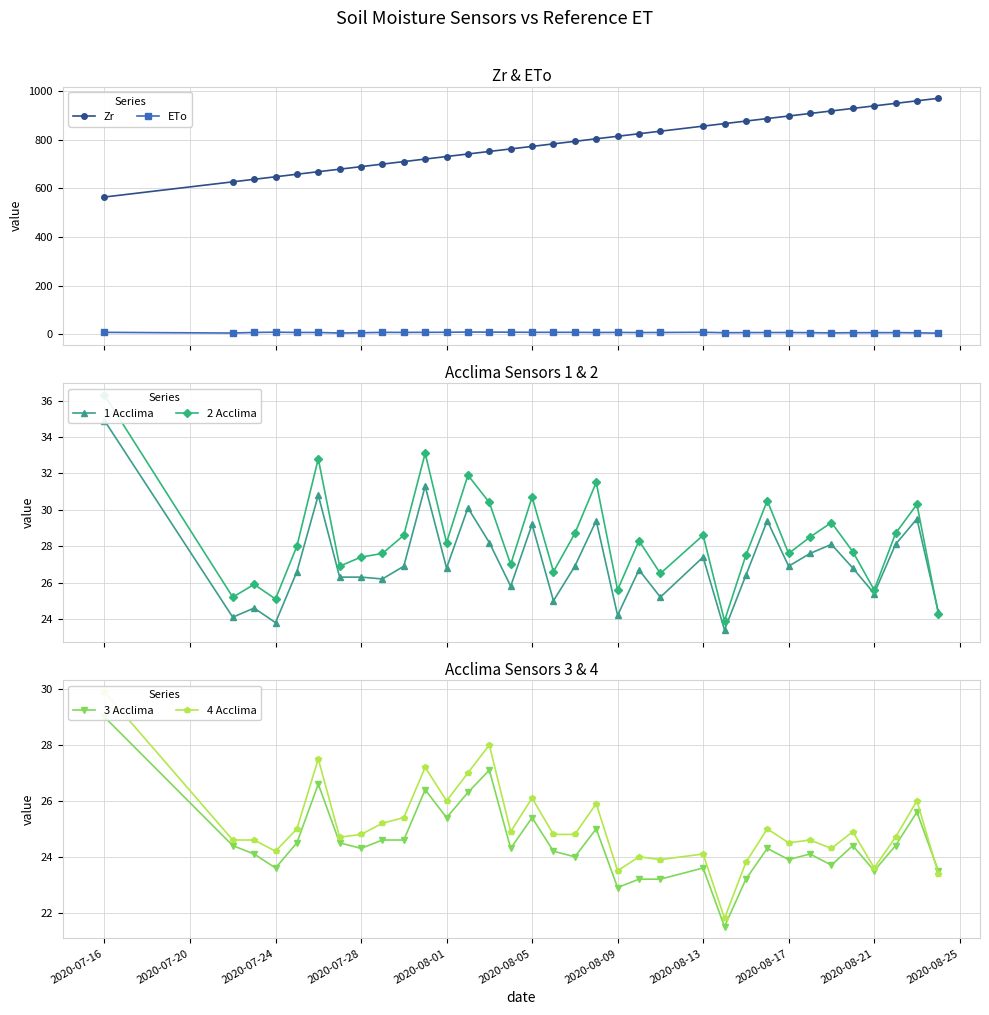

What is the difference between the maximum and minimum values in the ETo series?

4.4